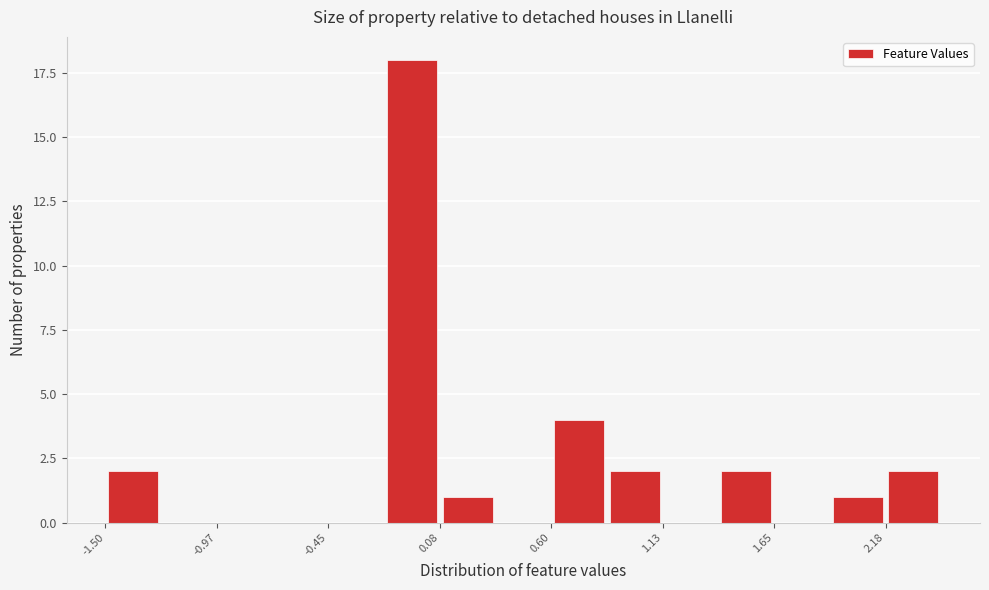

Read against the x-axis, roughly where is the centre of the tallest bar?

-0.1